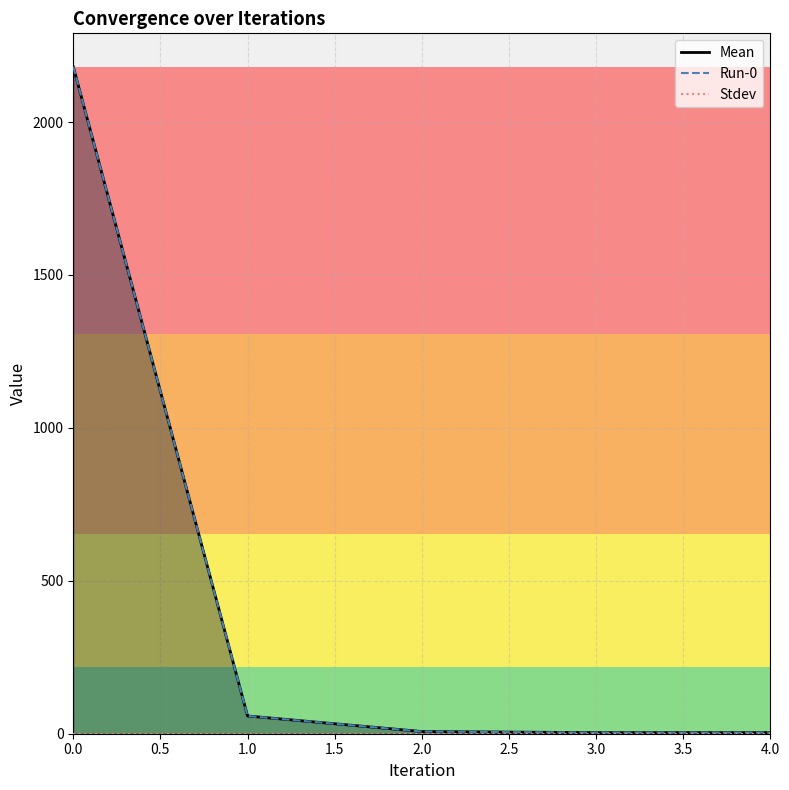

True or false: Mean and Run-0 cross at least once.

False